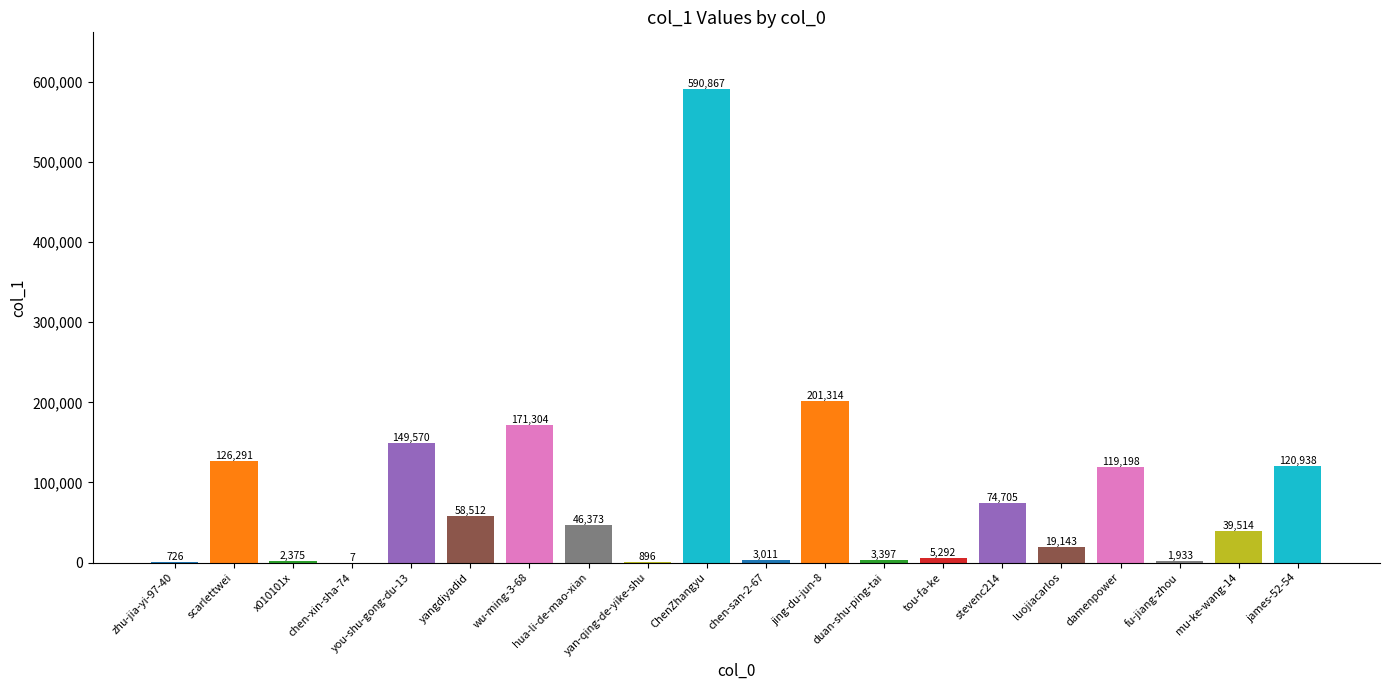

What is the average value?

86768